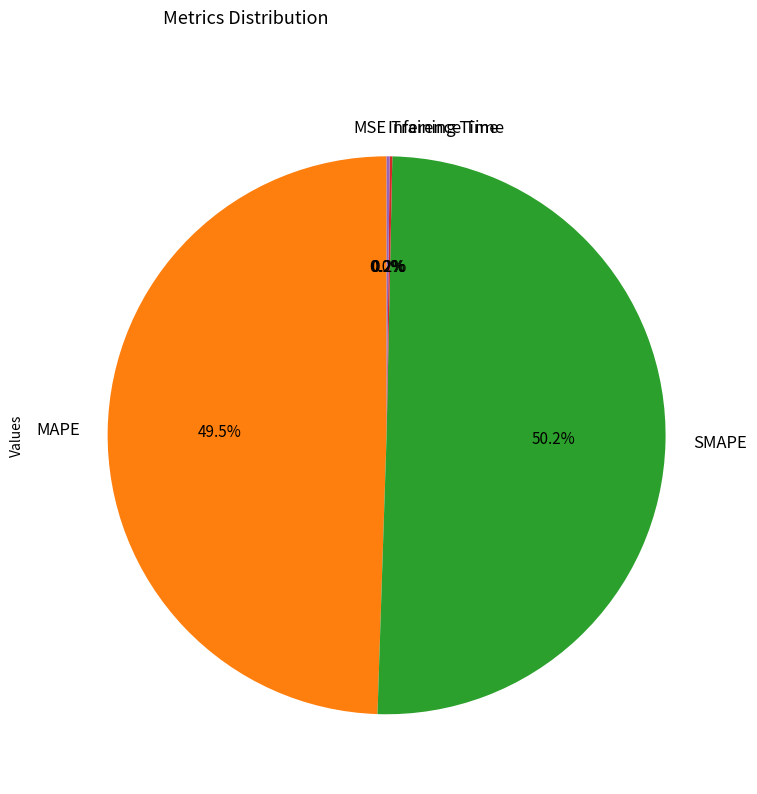

What is the majority slice?

SMAPE